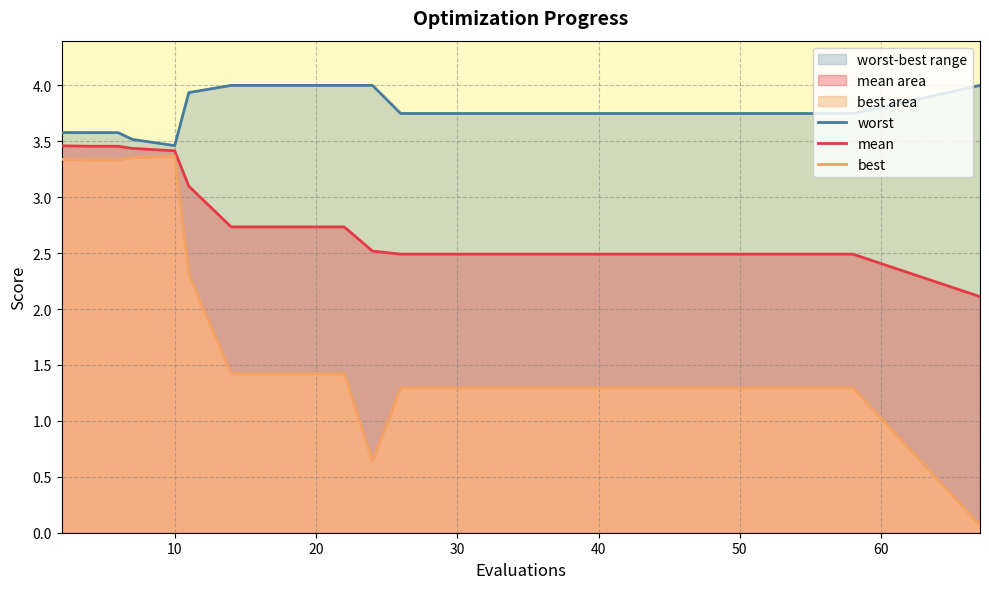

Reading left to right, list all the values displayed in this chart.

worst: 3.6	3.6	3.6	3.5	3.5	3.9	4.0	4.0	4.0	4.0	3.7	3.7	3.7	3.7	3.7	3.7	3.7	3.7	3.7	4.0
mean: 3.5	3.5	3.5	3.4	3.4	3.1	2.7	2.7	2.7	2.5	2.5	2.5	2.5	2.5	2.5	2.5	2.5	2.5	2.5	2.1
best: 3.3	3.3	3.3	3.4	3.4	2.3	1.4	1.4	1.4	0.6	1.3	1.3	1.3	1.3	1.3	1.3	1.3	1.3	1.3	0.1